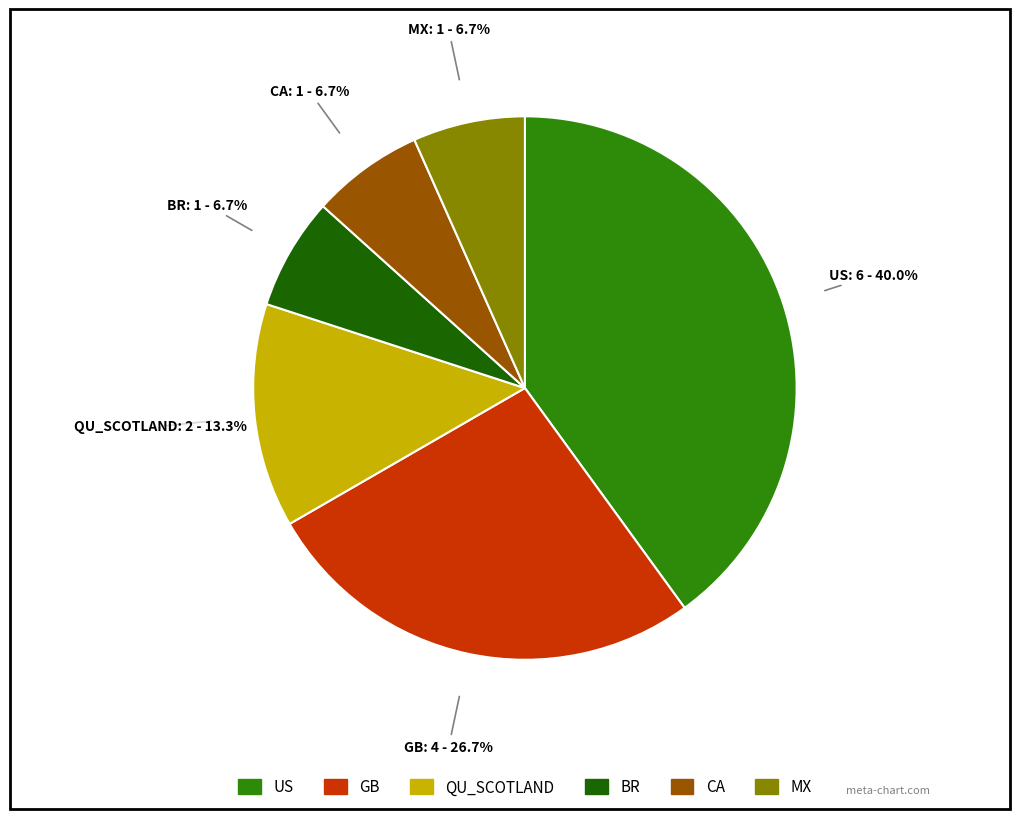

How many slices are in this pie chart?

6